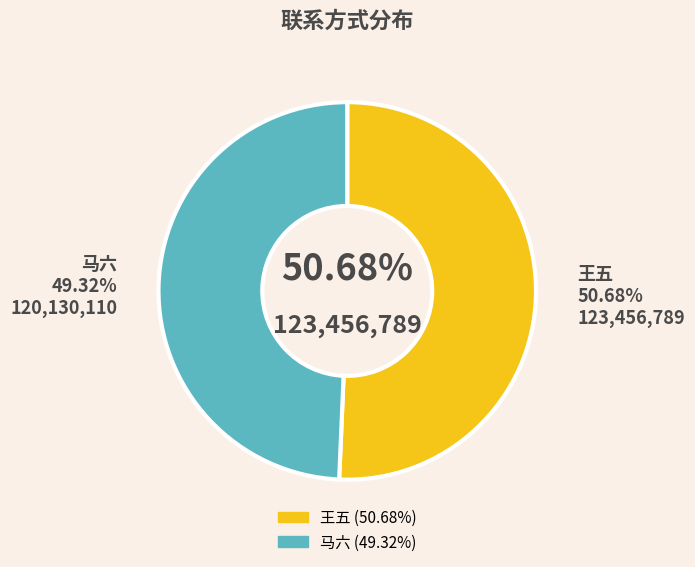

What percentage is the 马六 slice, to the nearest percent?

49%